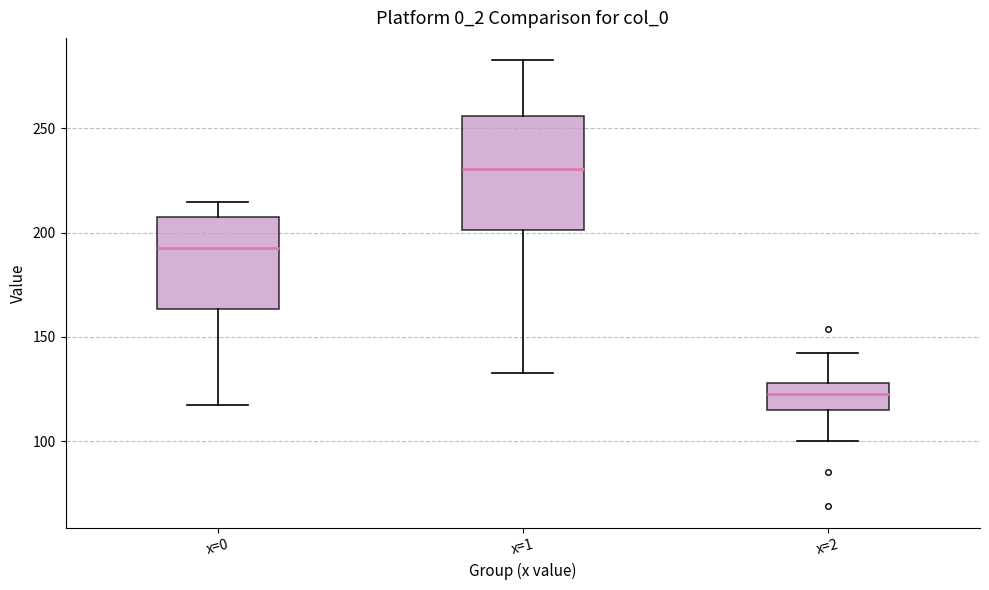

Reading left to right, transcribe this box plot: for each box, give where its median line is, the range the box spans, and where its two whiskers end, as read against the y-axis. The values are not printed on the chart, so give them approximately, as read against the axis.

x=0: median 195, box 165 to 205, whiskers 115 to 215
x=1: median 230, box 200 to 255, whiskers 135 to 285
x=2: median 125, box 115 to 130, whiskers 100 to 140